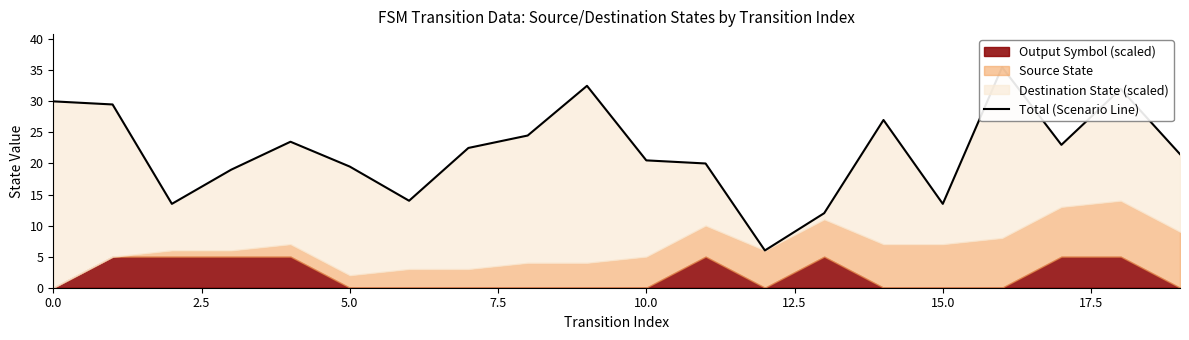

What is the sum of all values?

439.5